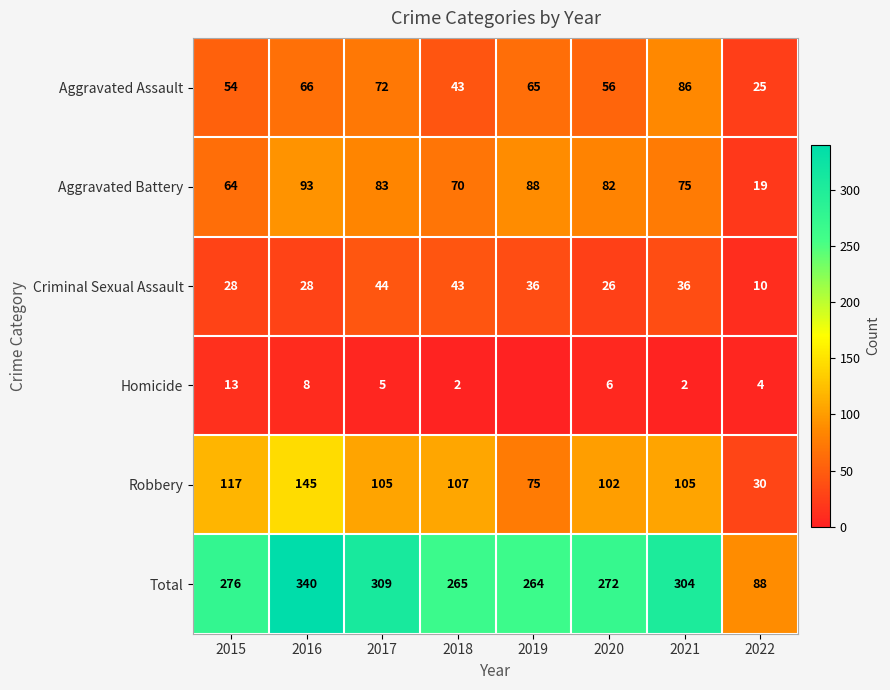

How many data points in Robbery are less than 105?

3